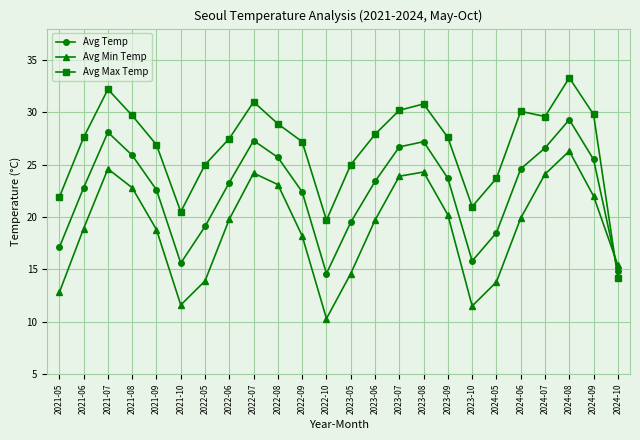

How many lines are shown in the chart?

3